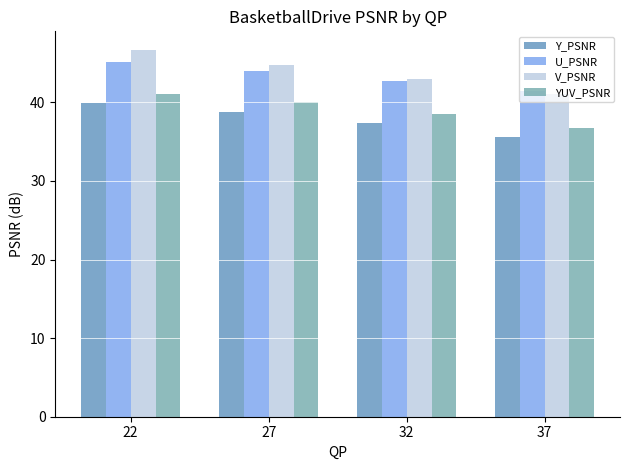

What is the spread (max minus min) of values at 22?

6.8